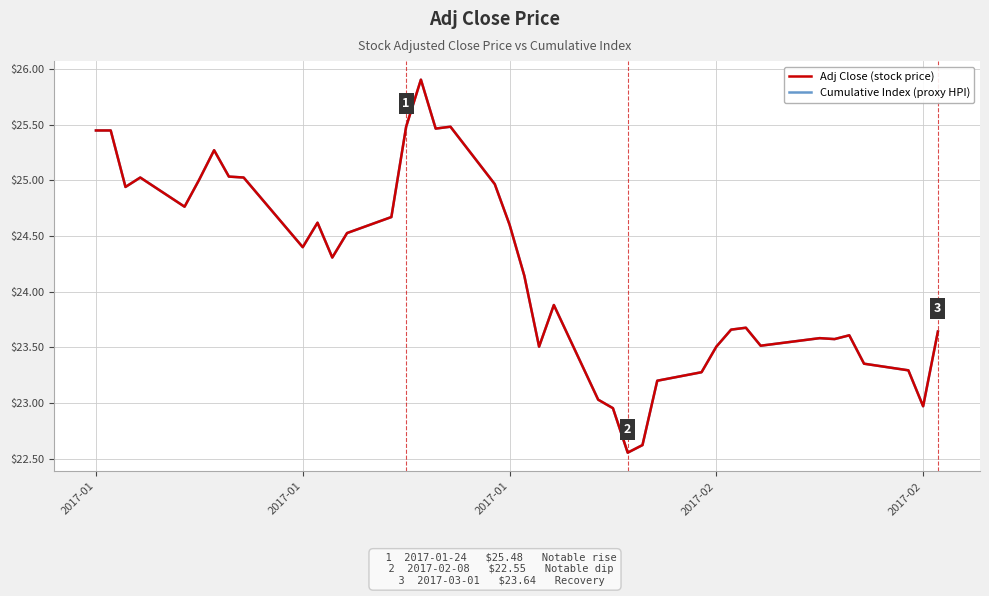

True or false: Adj Close (stock price) and Cumulative Index (proxy HPI) intersect in this chart.

False